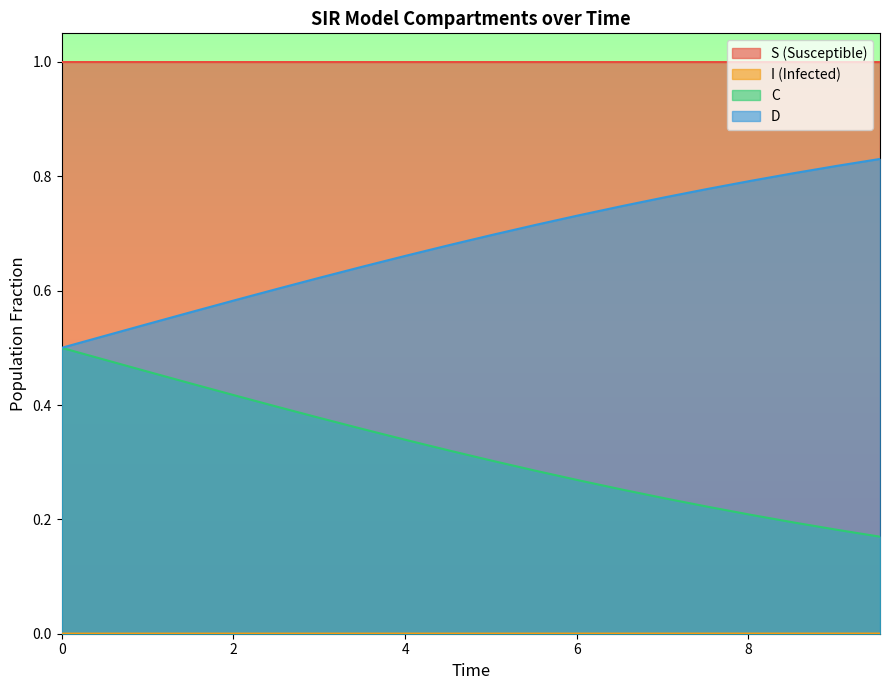

Which series has the largest total across all categories?

S (Susceptible)